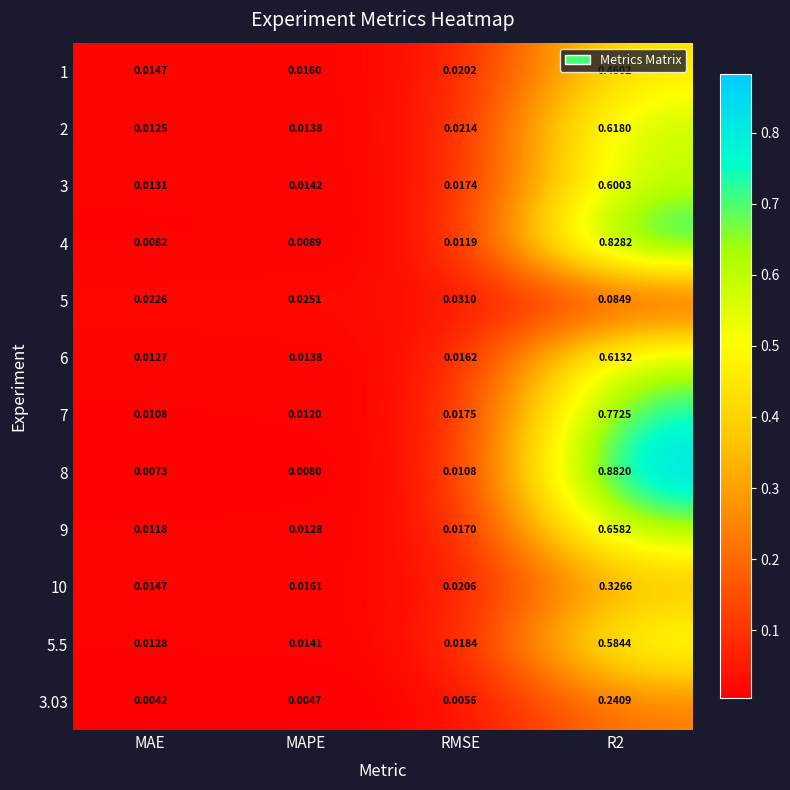

At which label is 7 closest to 0?

MAE